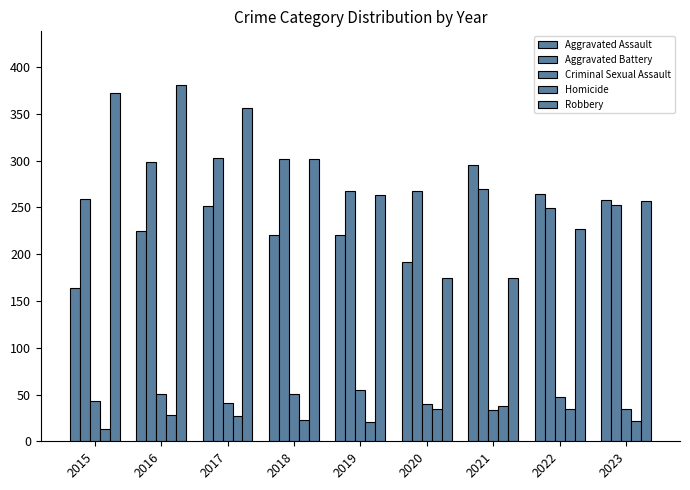

Does the chart contain stacked bars?

No